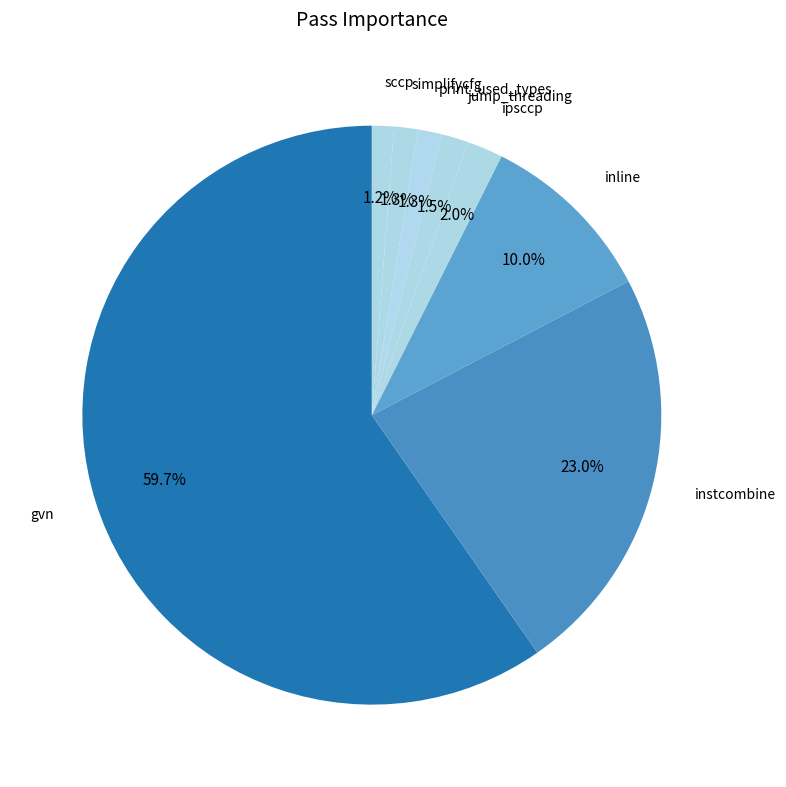

Count the number of slices in the pie.

8